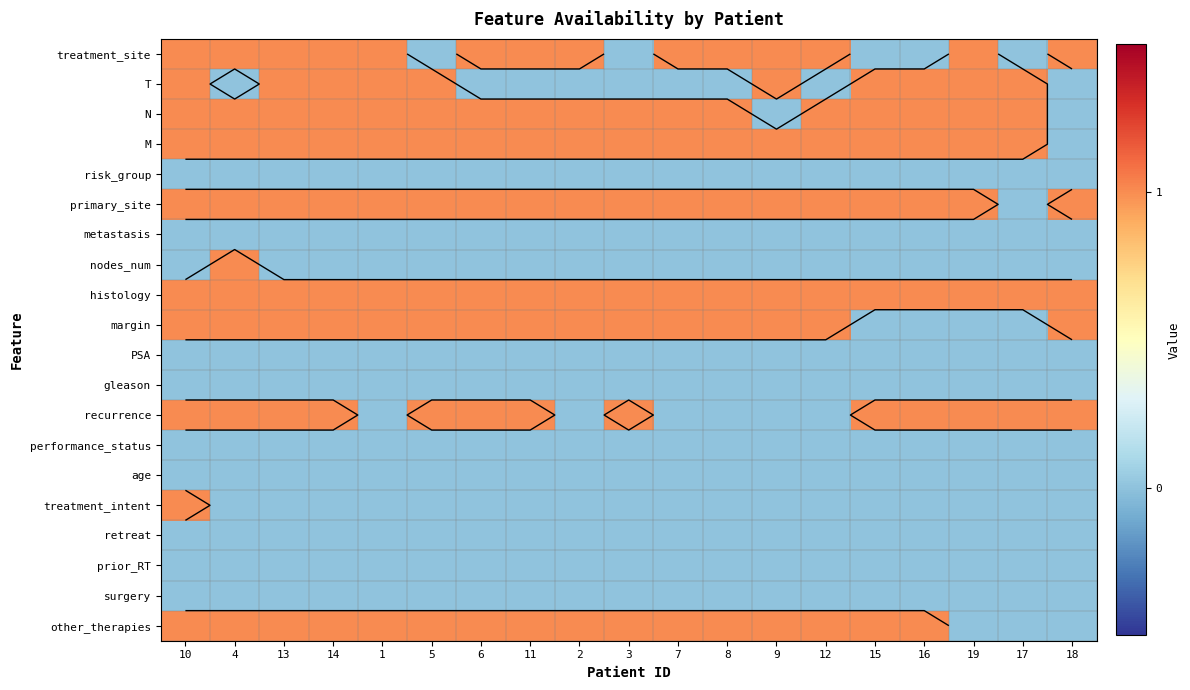

Which series changed the most between 10 and 3?

treatment_site